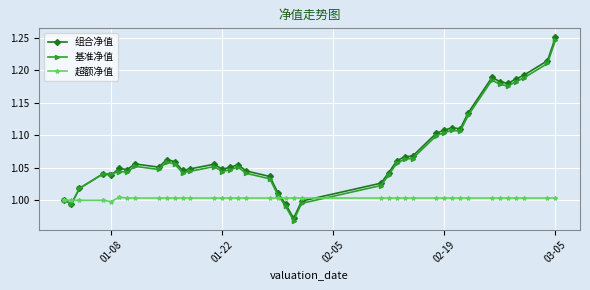

Which series has the largest range (max minus min)?

组合净值